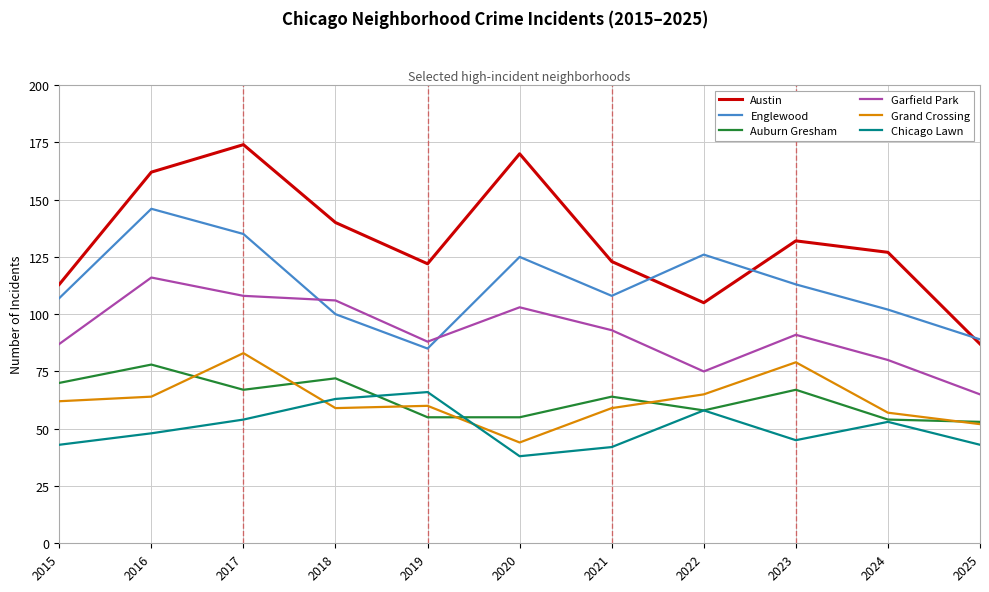

What are all the series names shown in the legend?

Austin, Englewood, Auburn Gresham, Garfield Park, Grand Crossing, Chicago Lawn